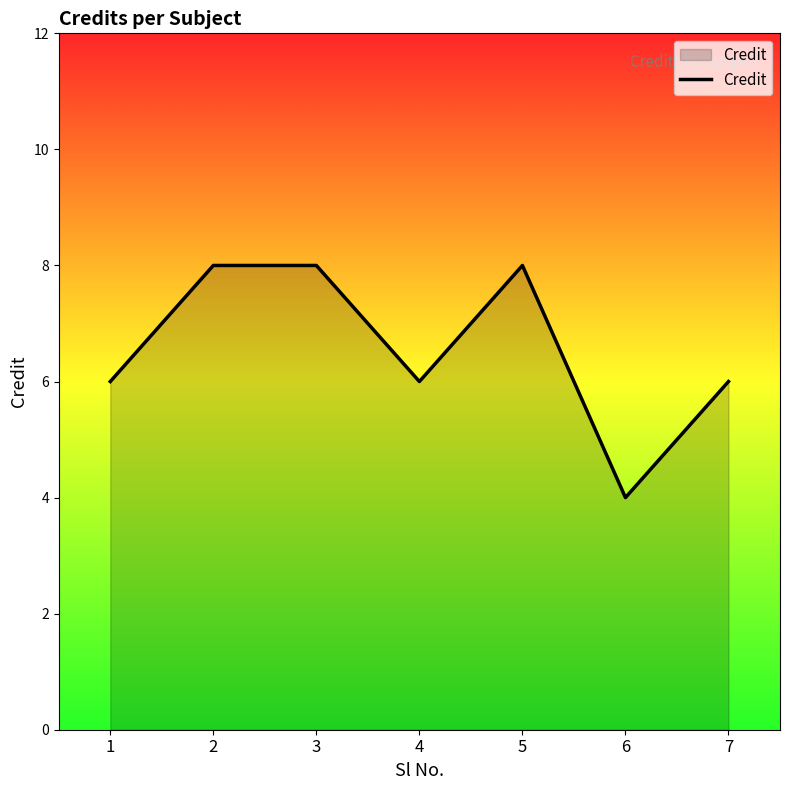

Which has a higher value, 3 or 7?

3